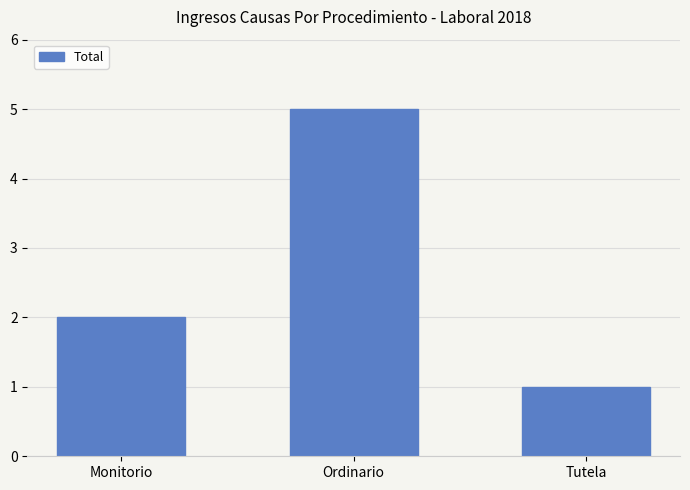

What is the change in value from Monitorio to Ordinario?

+3